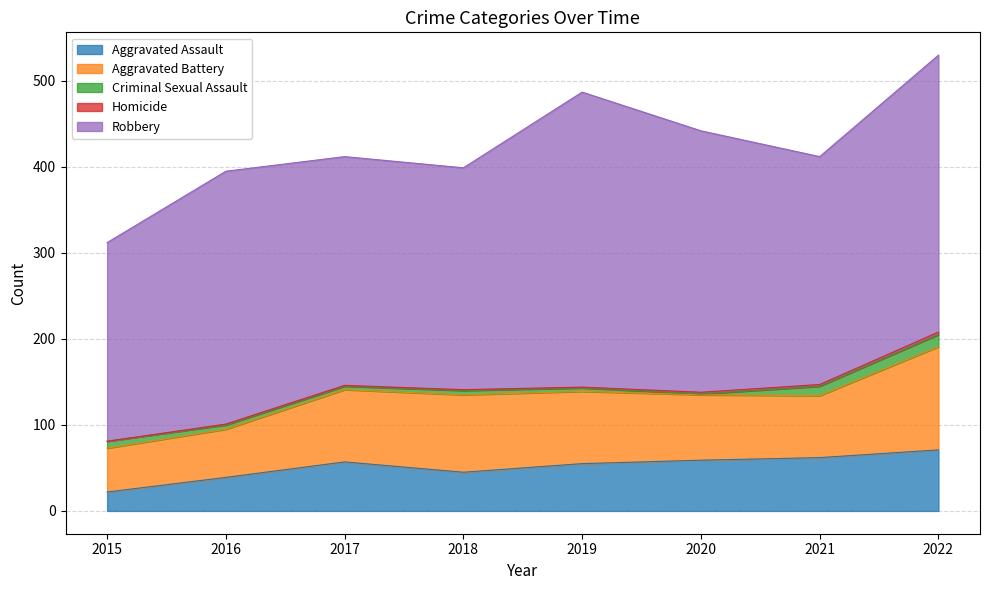

Where does the Homicide series first go above 1?

2020